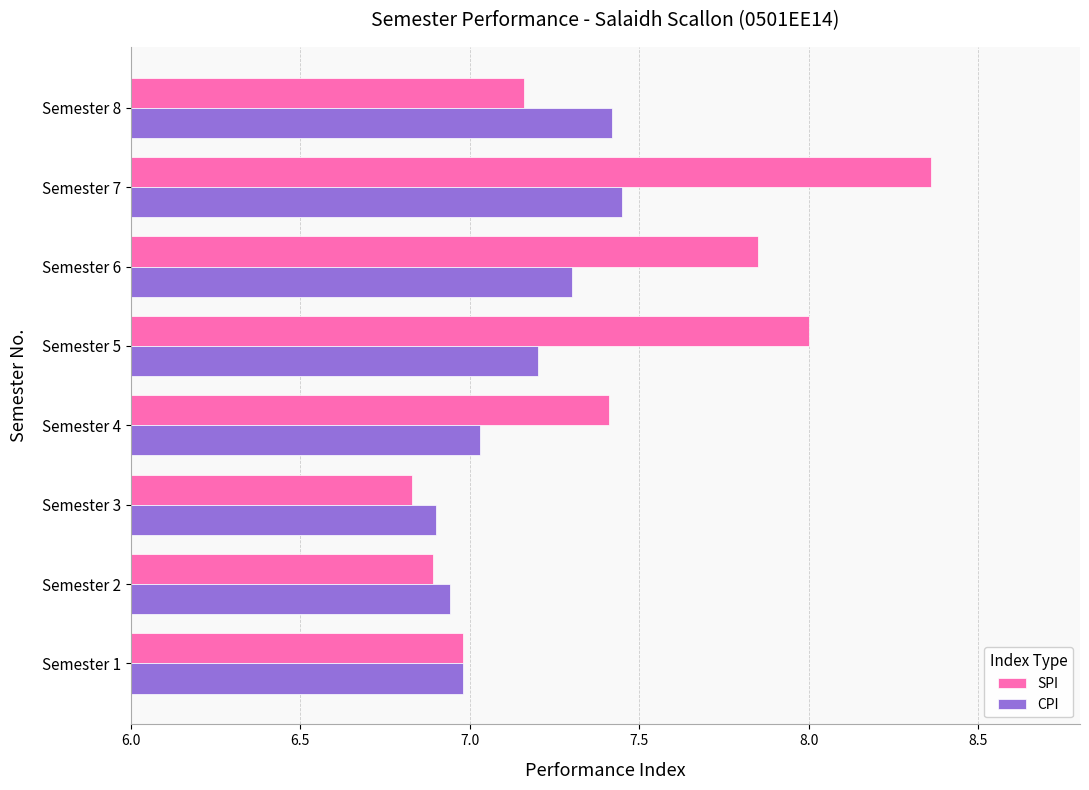

Which series has the largest total across all categories?

SPI